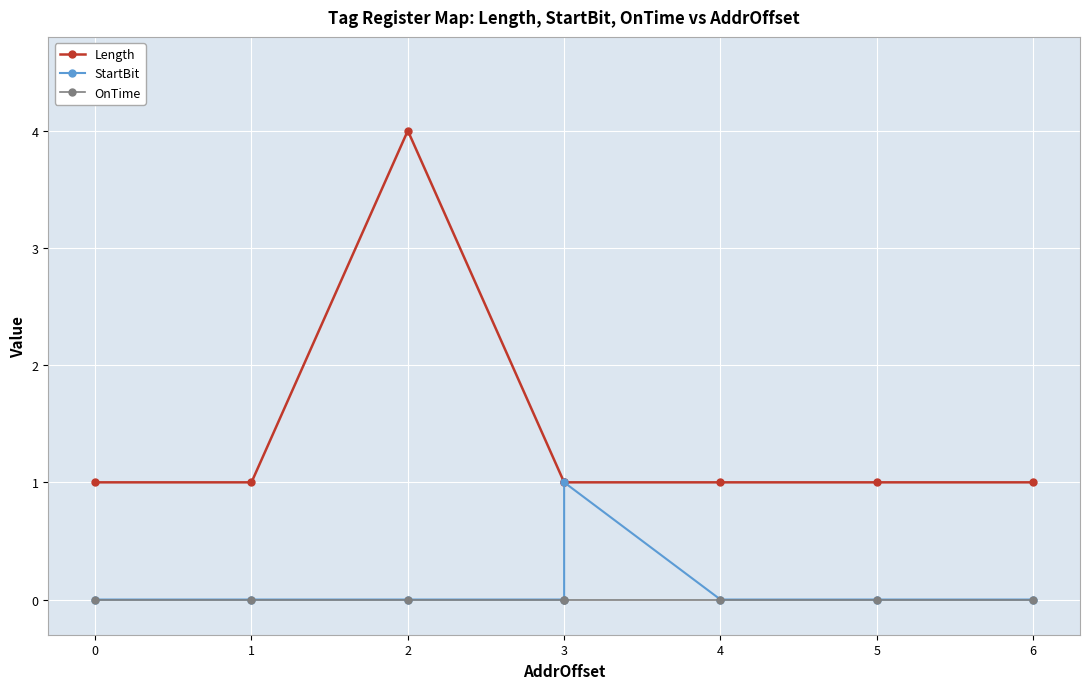

What is the spread (max minus min) of values at 3?

1